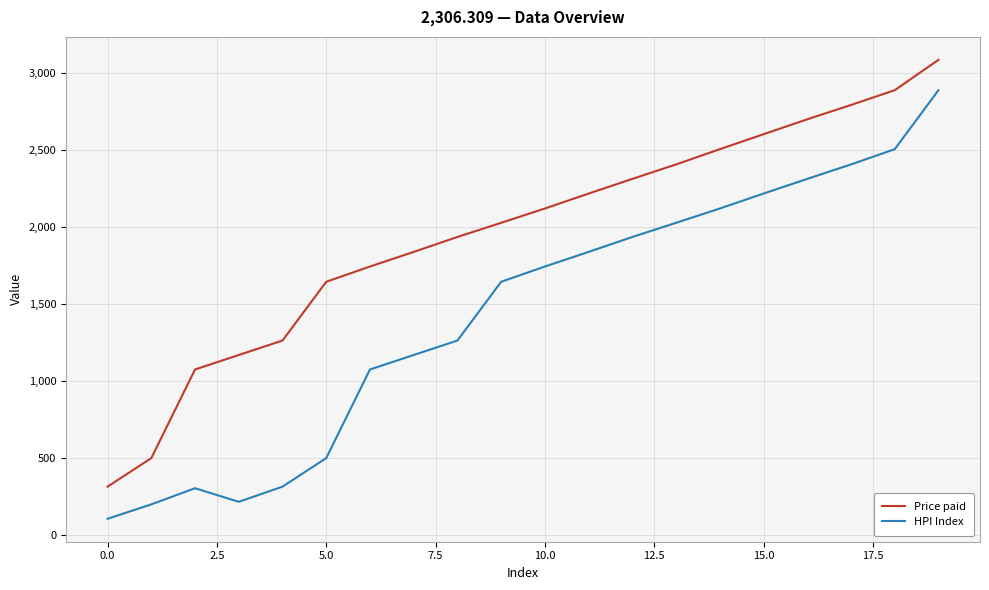

What is the difference between the maximum and minimum values in the Price paid series?

2773.7